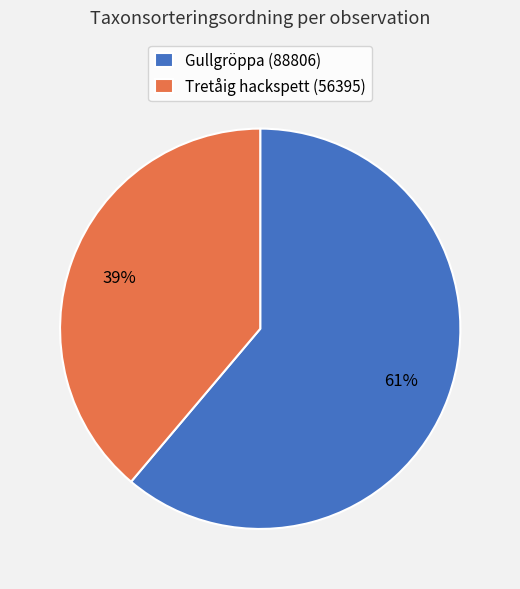

Combined, do Tretåig hackspett (56395) and Gullgröppa (88806) account for over 50%?

Yes